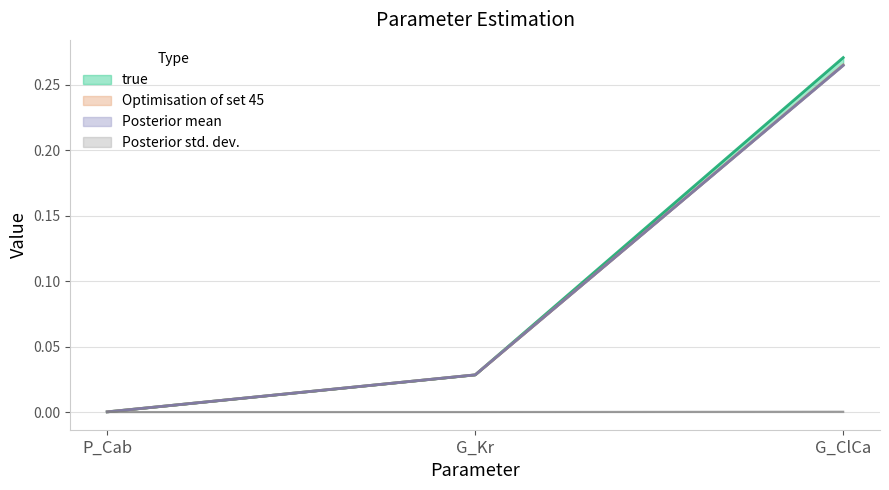

The value of Optimisation of set 45 at G_Kr is 0.0. True or false?

True